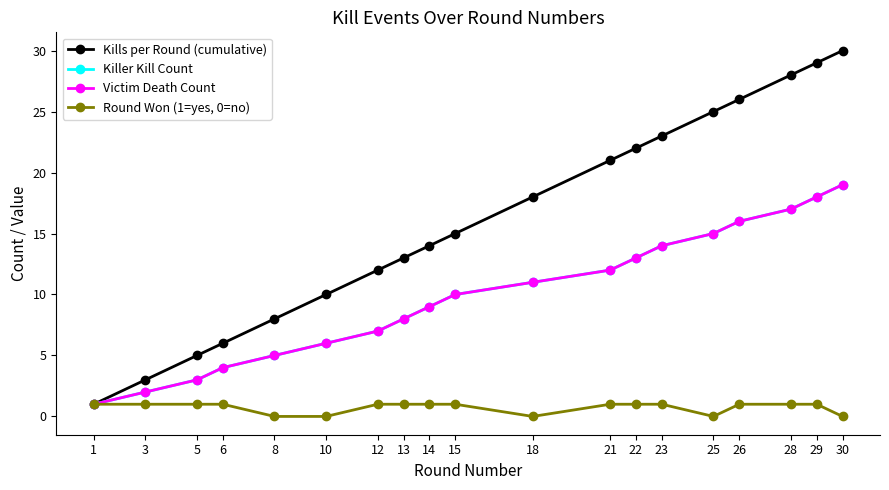

Does the chart have visible grid lines?

No